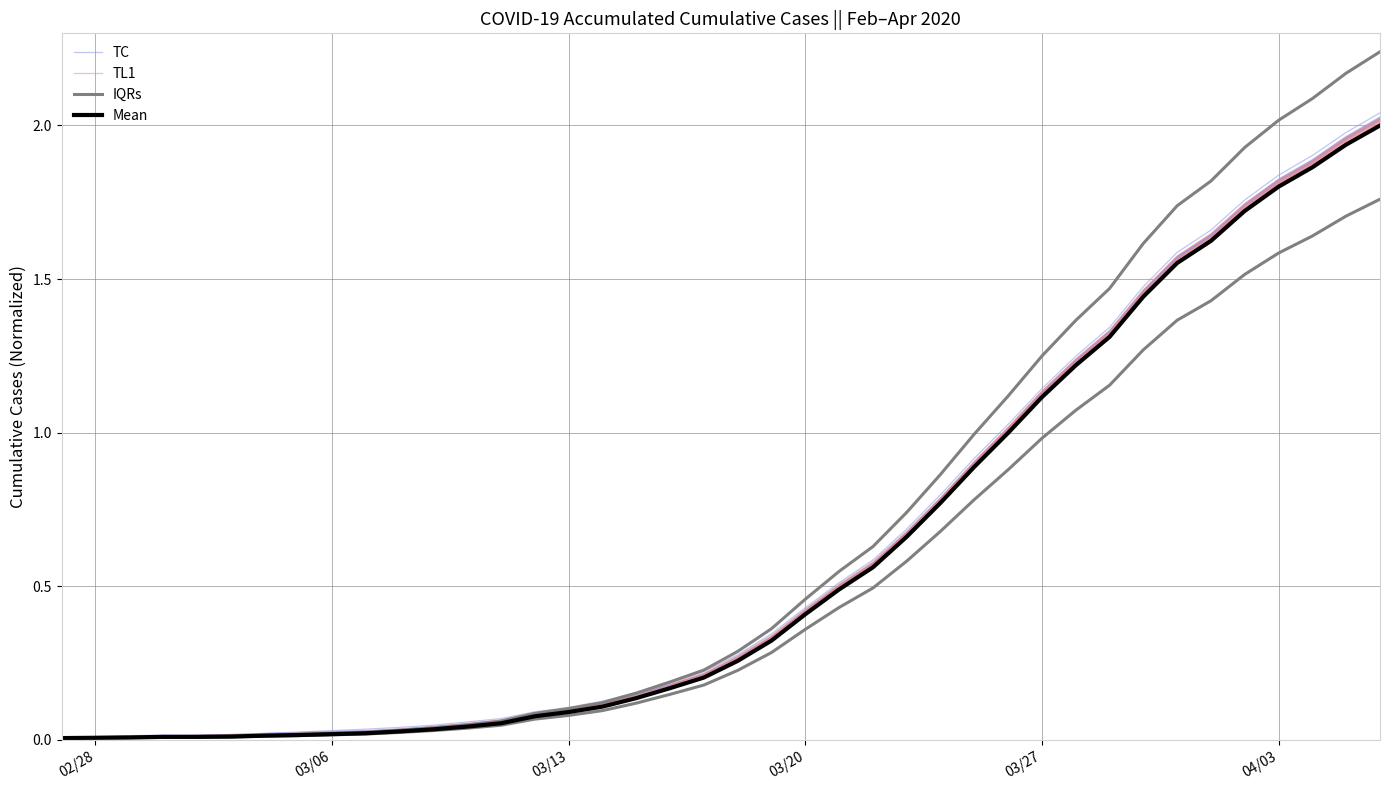

What is the difference between the second highest and second lowest values in the TL1 series?

1.9